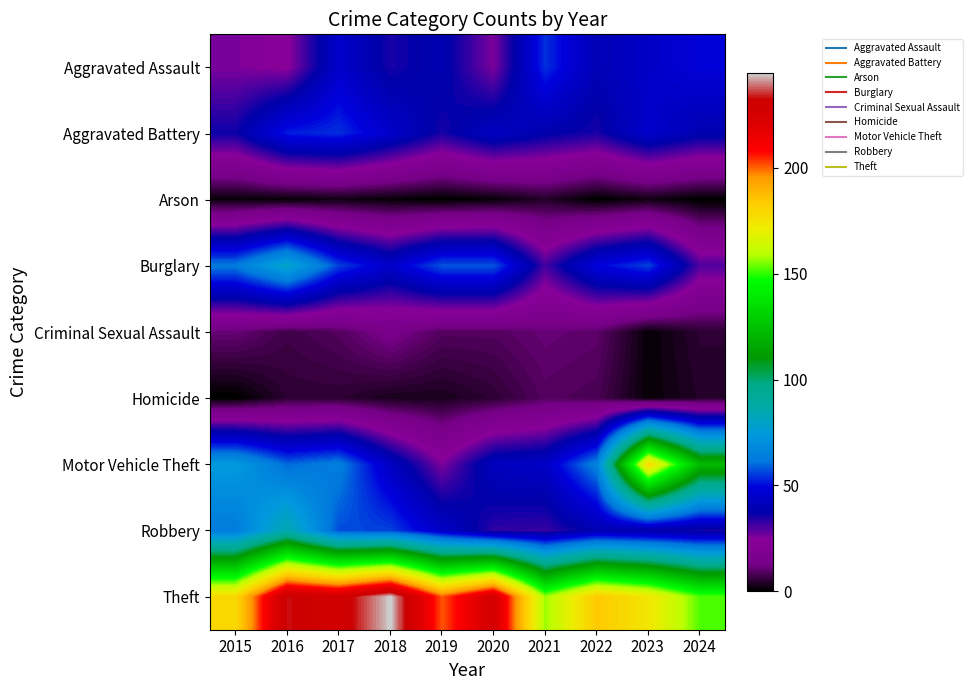

What is the spread (max minus min) of values at 2018?

244